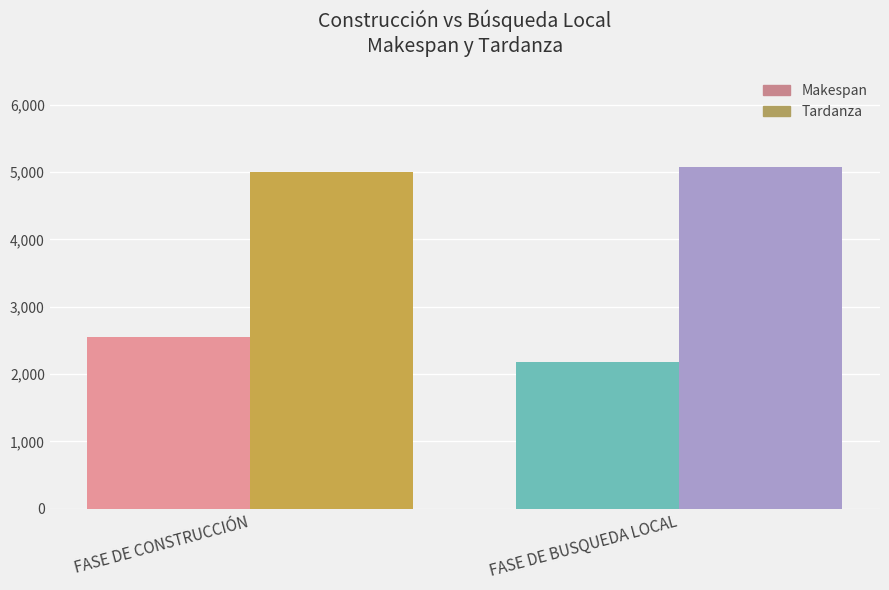

Reading left to right, what are all the values shown in this chart?

Makespan: FASE DE CONSTRUCCIÓN=2555	FASE DE BUSQUEDA LOCAL=2172
Tardanza: FASE DE CONSTRUCCIÓN=5008	FASE DE BUSQUEDA LOCAL=5076